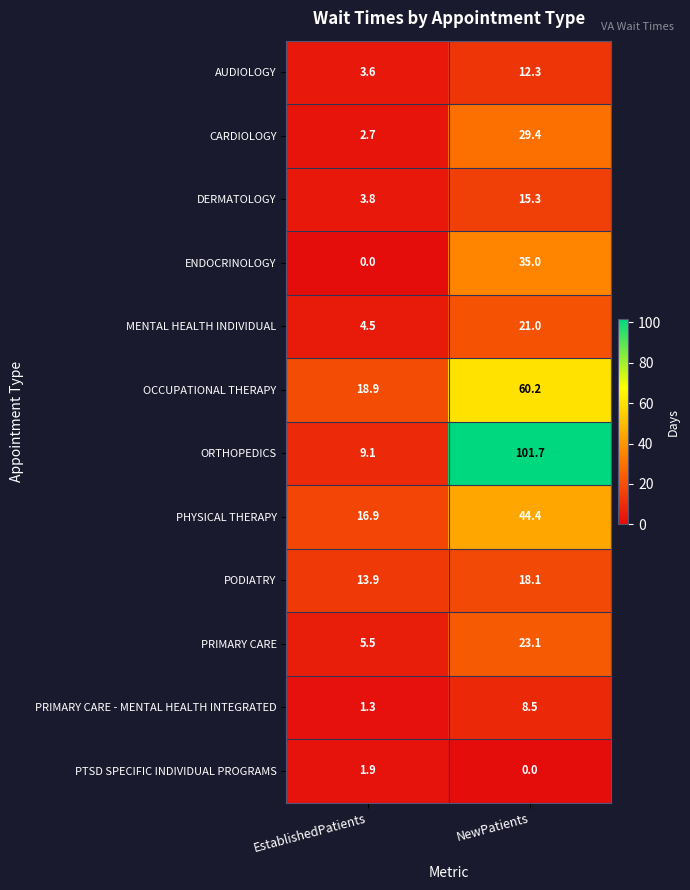

Which series has the largest range (max minus min)?

ORTHOPEDICS